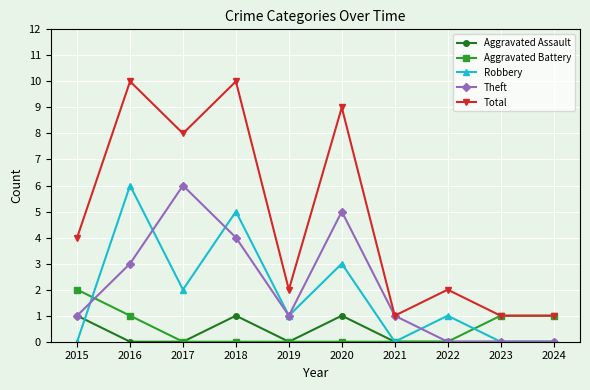

The Aggravated Battery series shows 0 at 2017. True or false?

True